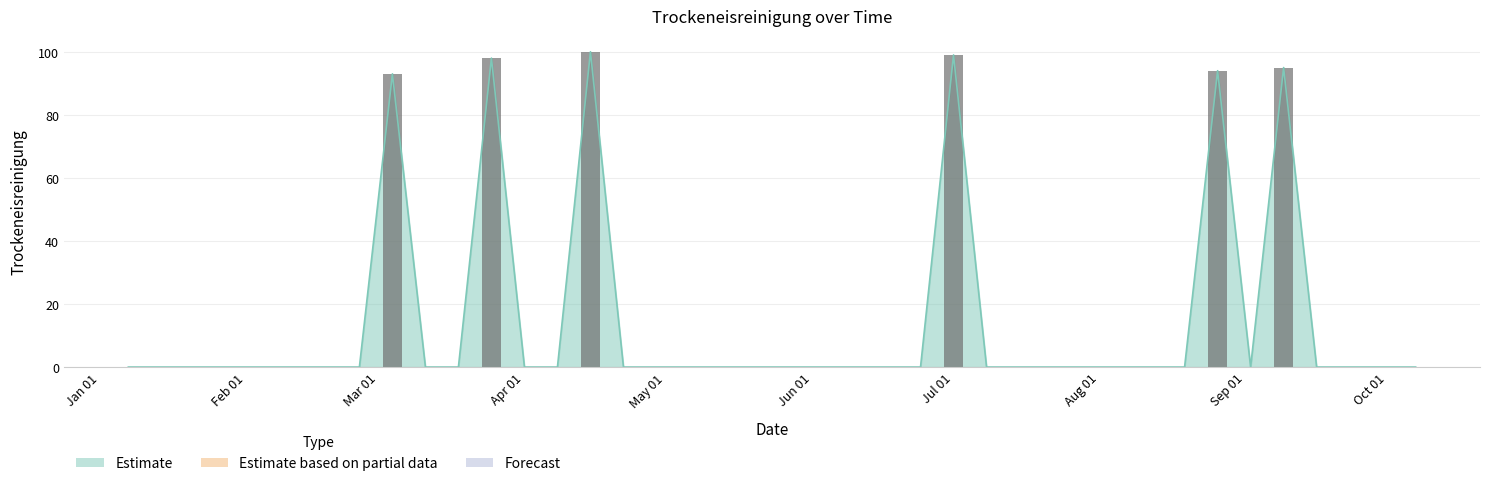

List the labels in order of value, smallest first.

2018-01-07, 2018-01-14, 2018-01-21, 2018-01-28, 2018-02-04, 2018-02-11, 2018-02-18, 2018-02-25, 2018-03-11, 2018-03-18, 2018-04-01, 2018-04-08, 2018-04-22, 2018-04-29, 2018-05-06, 2018-05-13, 2018-05-20, 2018-05-27, 2018-06-03, 2018-06-10, 2018-06-17, 2018-06-24, 2018-07-08, 2018-07-15, 2018-07-22, 2018-07-29, 2018-08-05, 2018-08-12, 2018-08-19, 2018-09-02, 2018-09-16, 2018-09-23, 2018-09-30, 2018-10-07, 2018-03-04, 2018-08-26, 2018-09-09, 2018-03-25, 2018-07-01, 2018-04-15